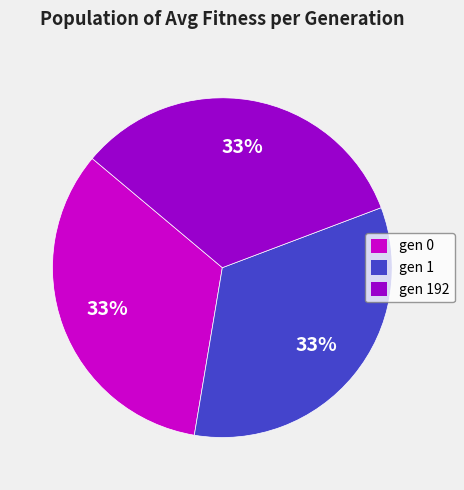

To the nearest percent, what portion does gen 192 represent?

33%